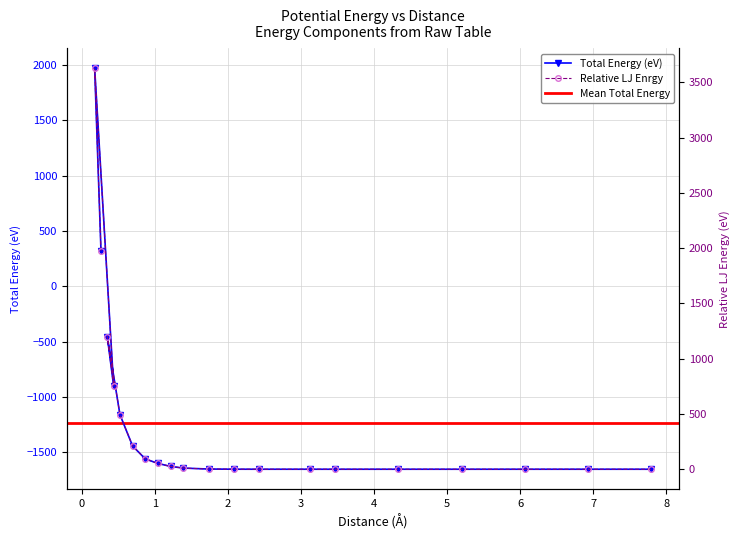

In LJ Enrgy, how many points are lower than both neighbors (excluding endpoints)?

2